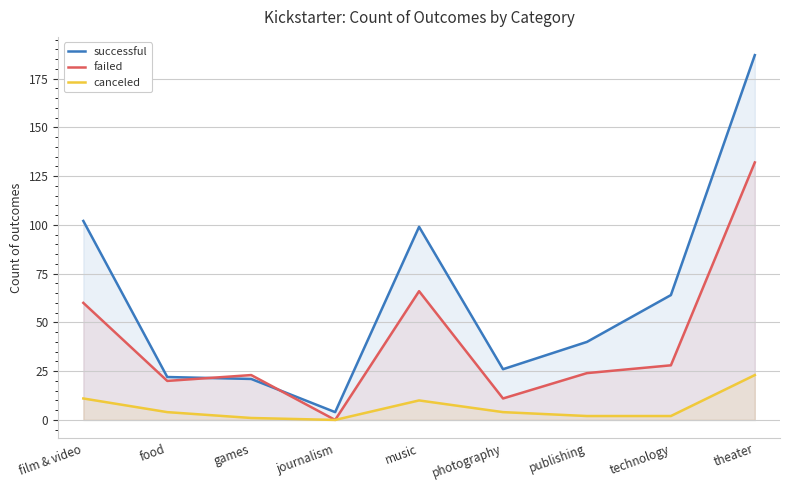

Between games and publishing, which series saw the biggest shift?

successful